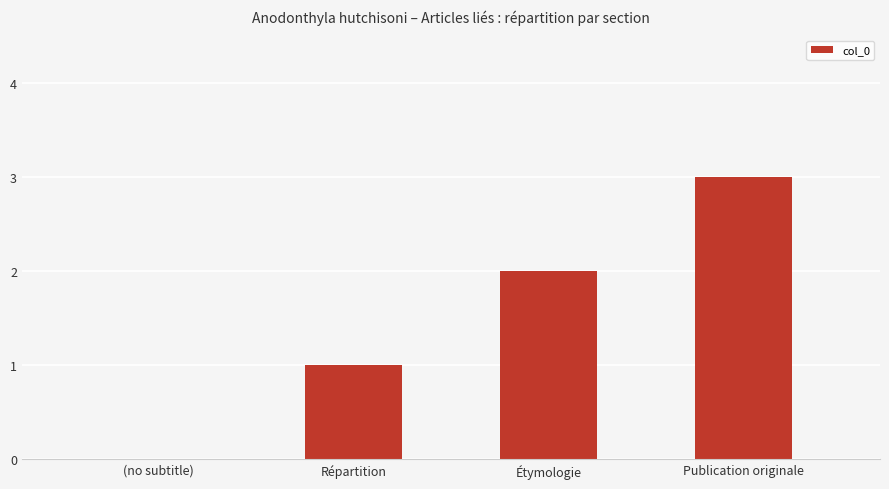

Reading left to right, transcribe all the data shown in this chart.

(no subtitle)=0	Répartition=1	Étymologie=2	Publication originale=3